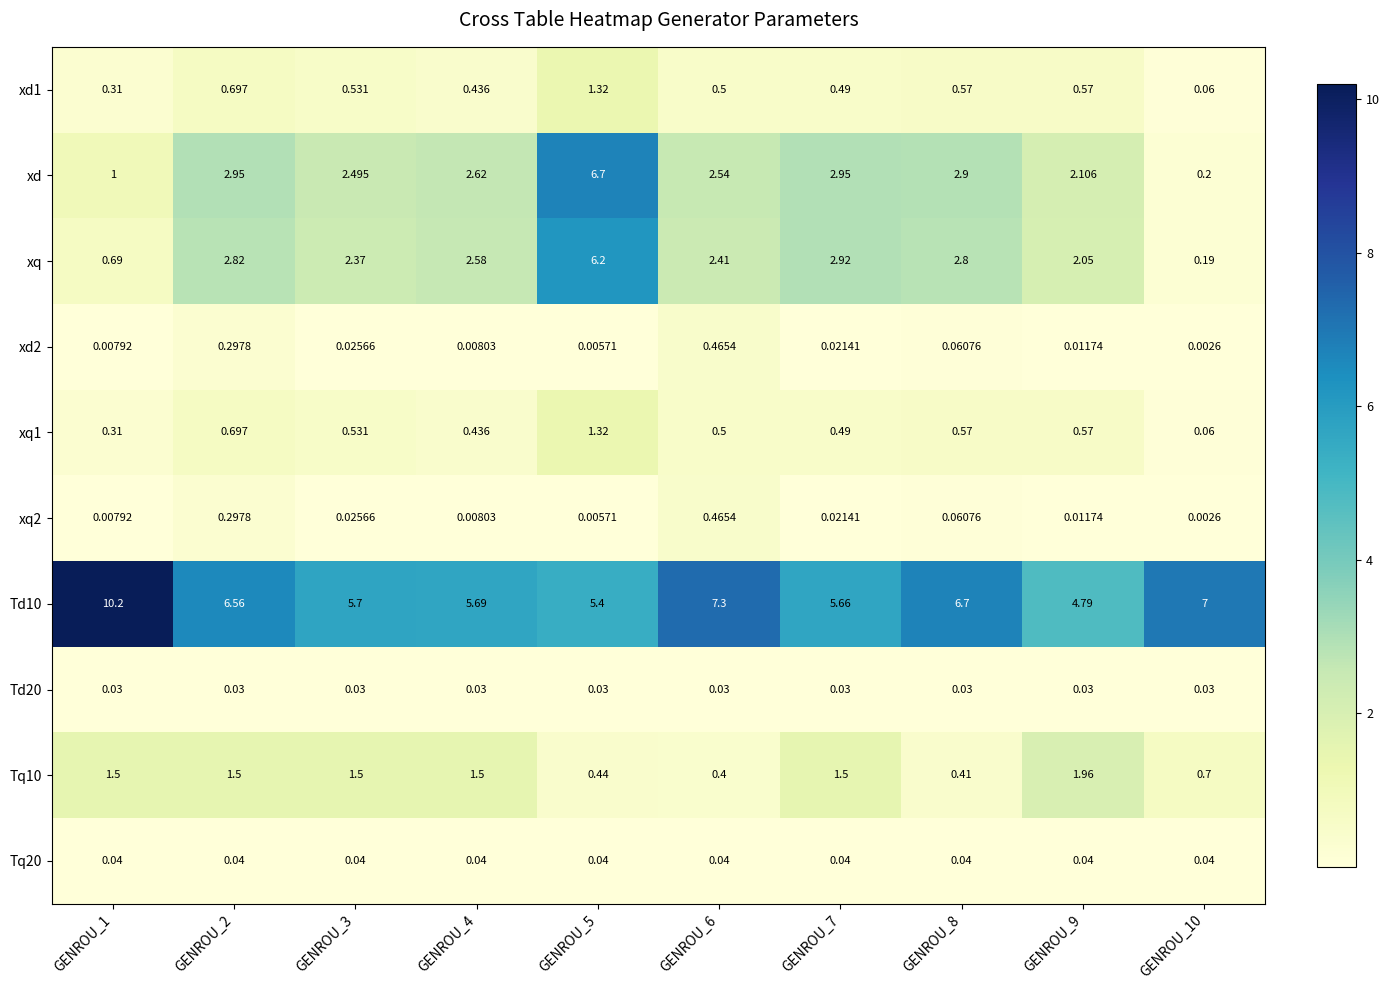

Which series has the largest range (max minus min)?

xd